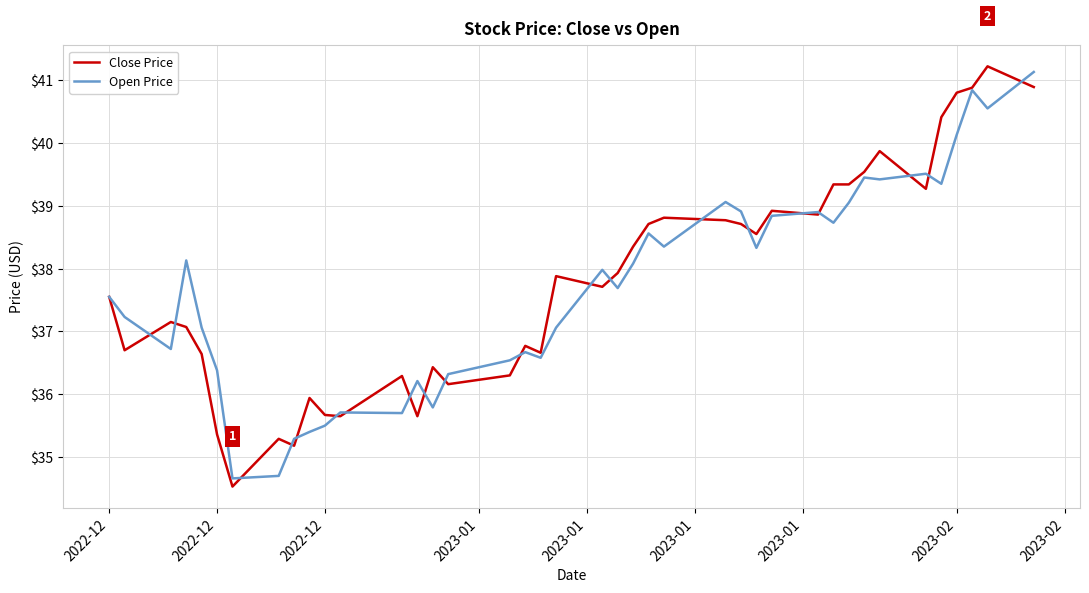

What is the maximum value shown in the chart?

41.2